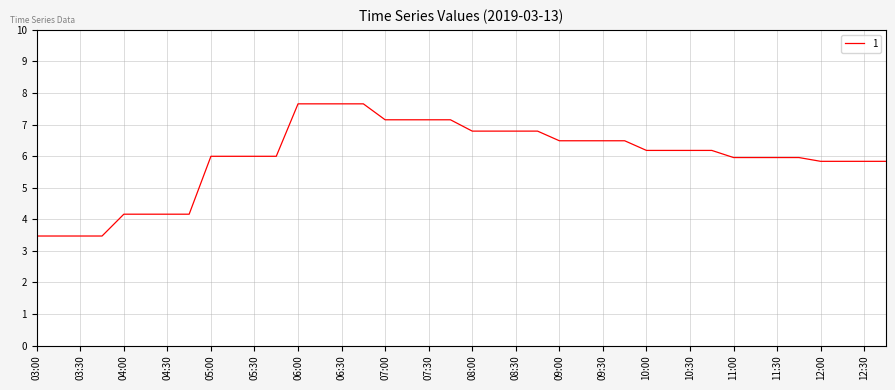

Count the number of categories in the chart.

40